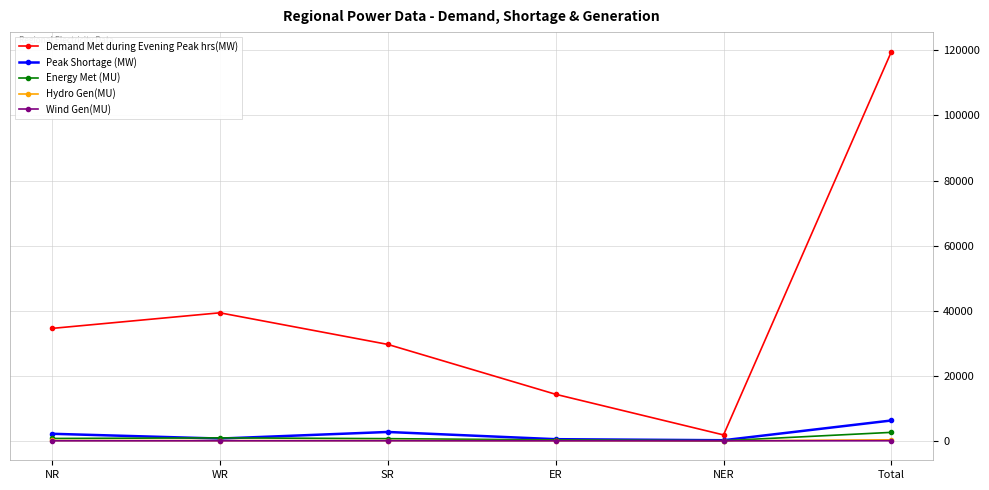

Read the Hydro Gen(MU) value at NR.

104